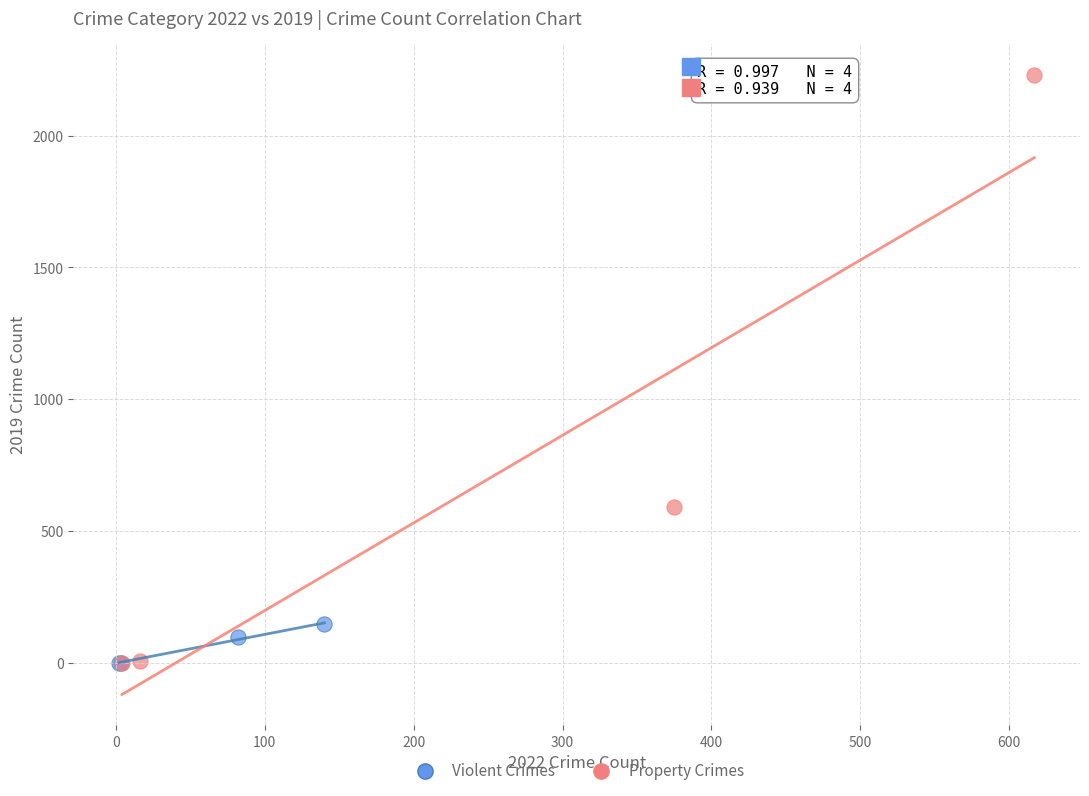

What are all the series names shown in the legend?

Violent Crimes, Property Crimes